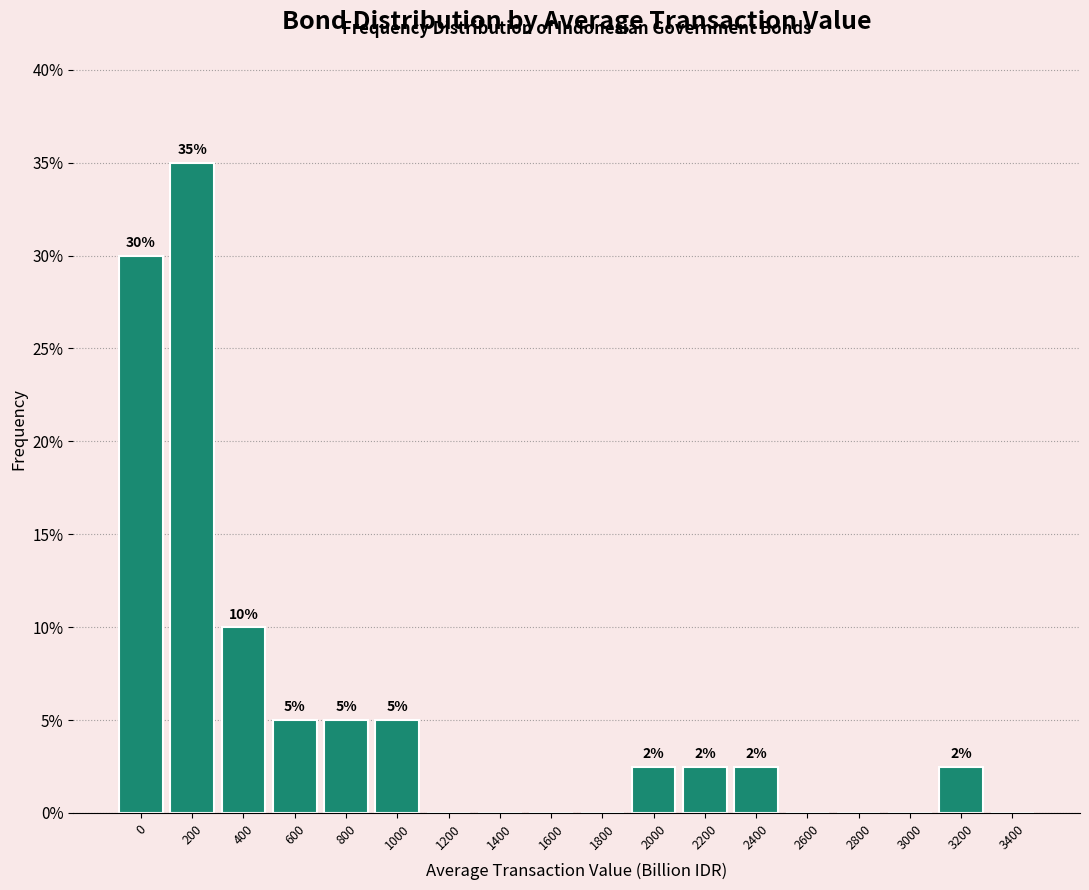

What is the maximum value shown in the chart?

35.0